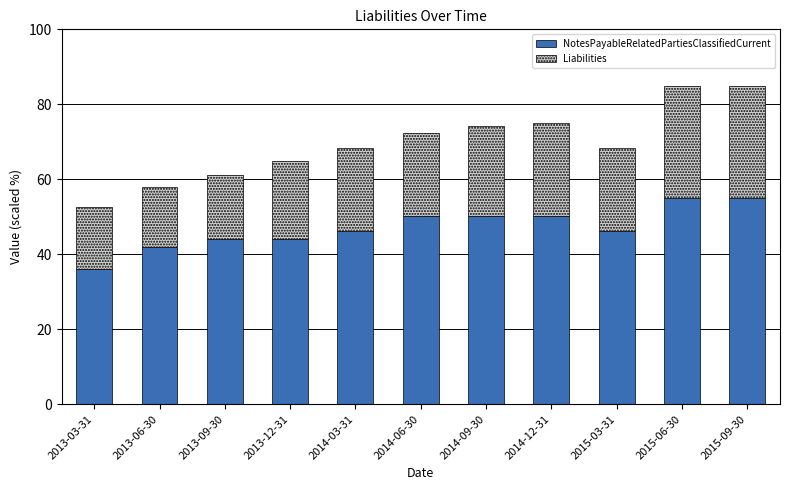

What is the difference between the maximum and minimum values in the NotesPayableRelatedPartiesClassifiedCurrent series?

19.2